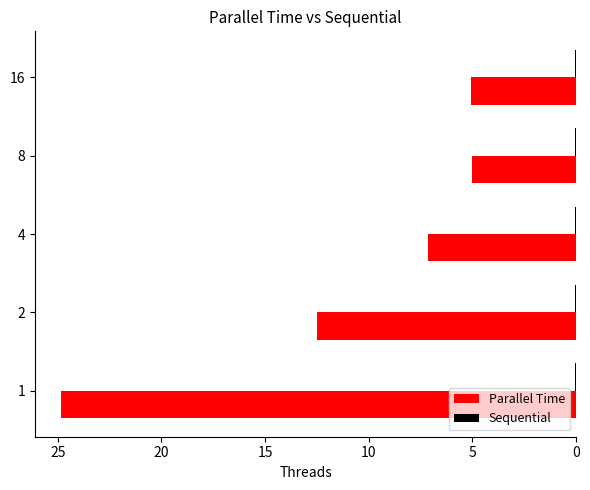

The value of Parallel Time at 1 is 24.8. True or false?

True